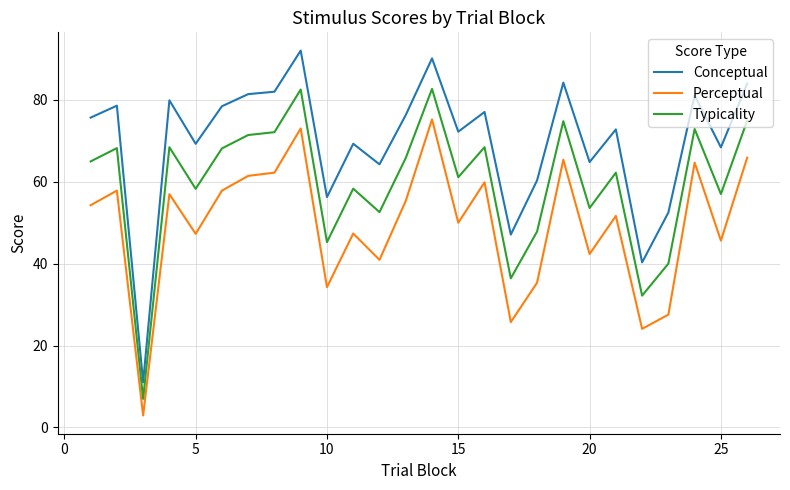

How many series are shown in this chart?

3